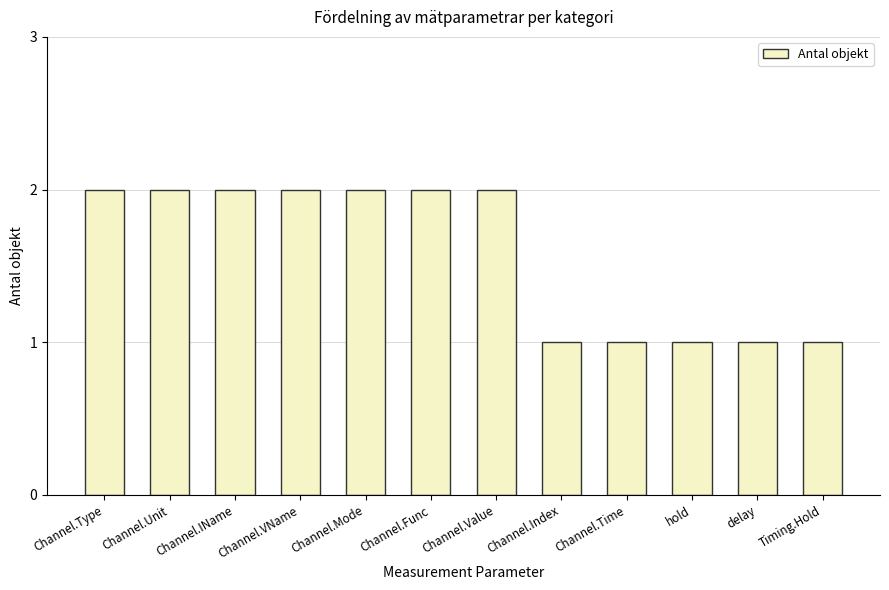

Count the values in the range 1 to 2.

12